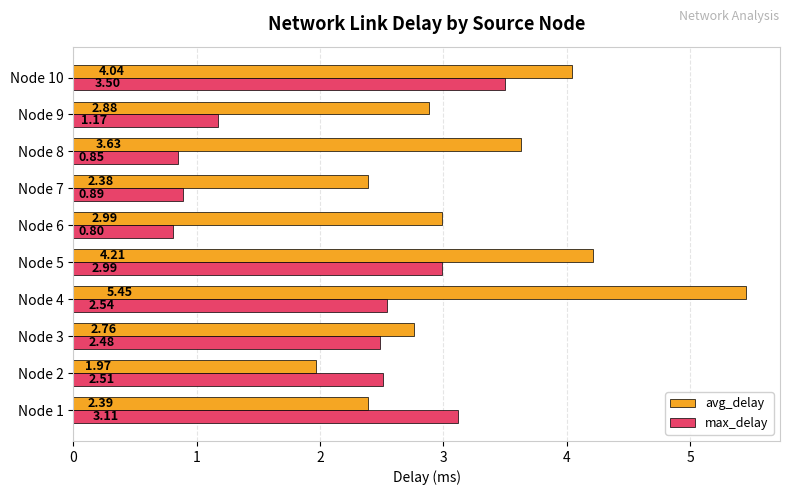

At which category is the sum across all series the highest?

Node 4